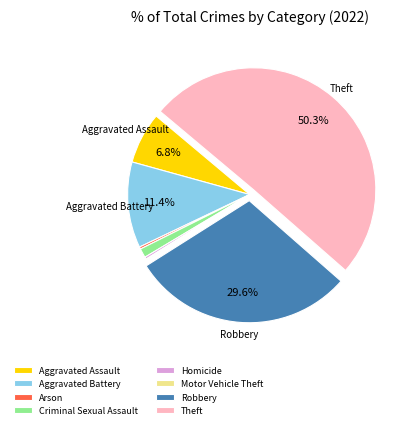

Which slice represents more than half of the pie?

Theft